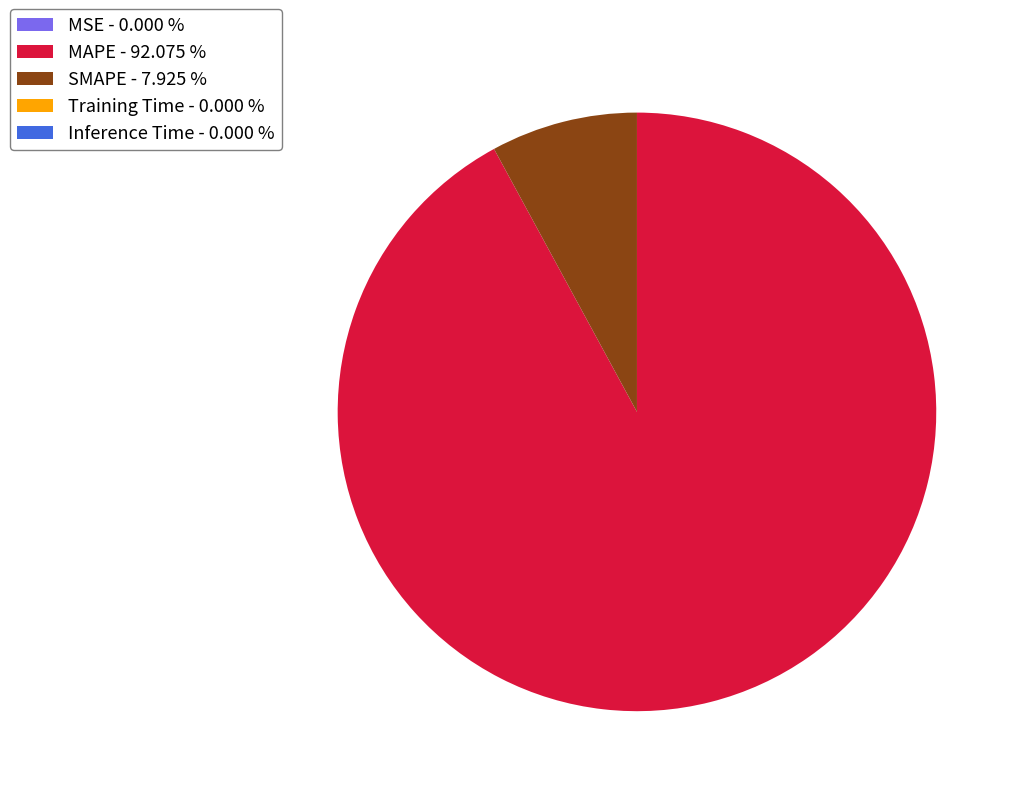

Does SMAPE - 7.925 % account for over 50% of the chart?

No